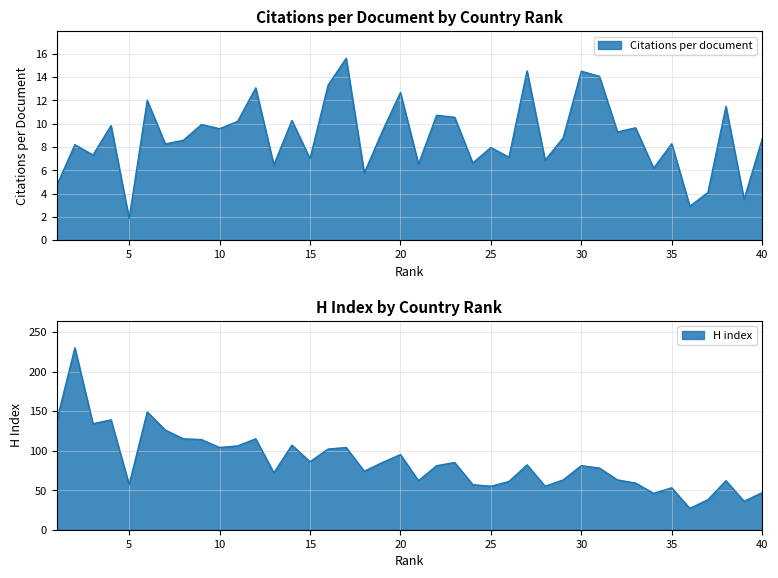

What are all the series names shown in the legend?

Citations per document, H index